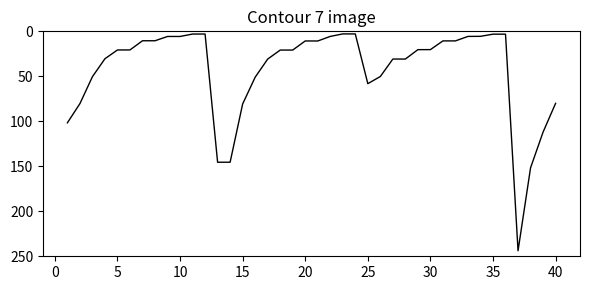

What is the difference between the second highest and second lowest values?

148.8